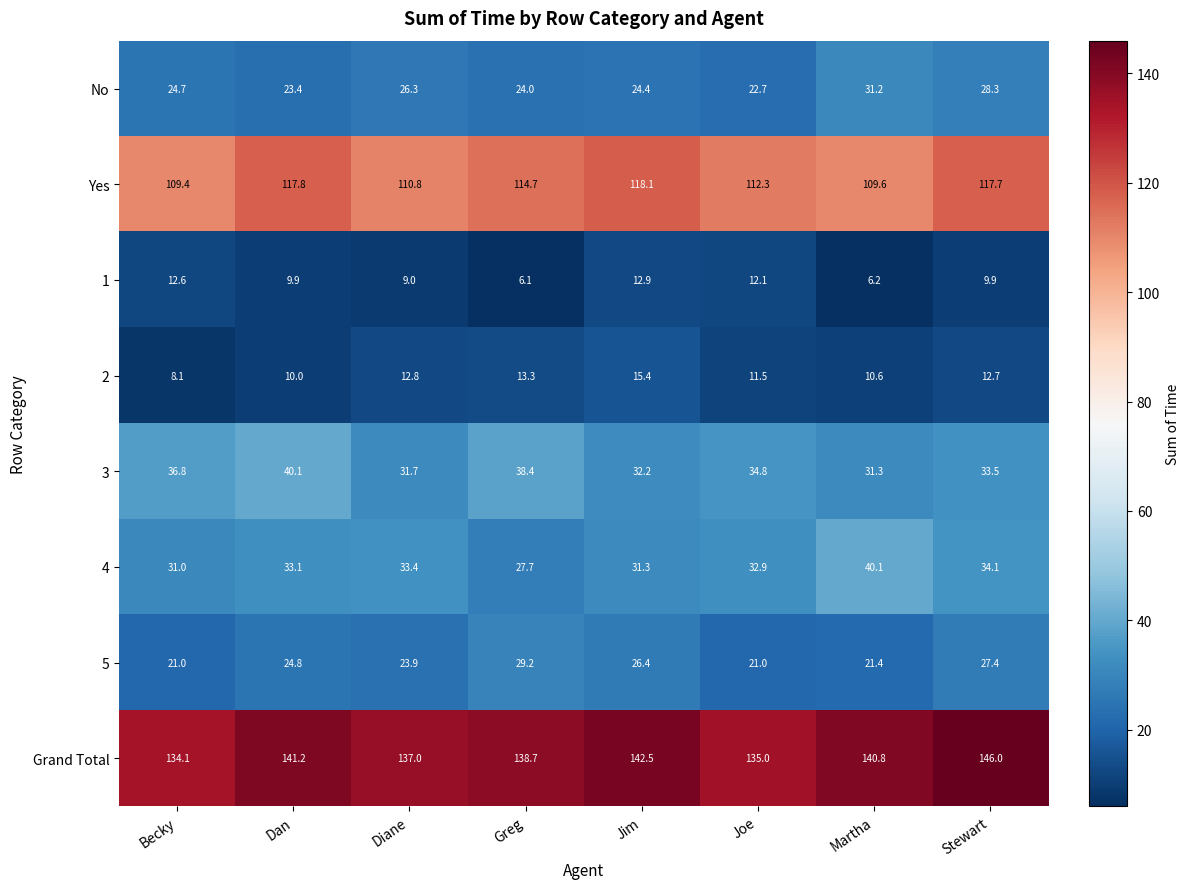

List the labels in order of 2 value, smallest first.

Becky, Dan, Martha, Joe, Stewart, Diane, Greg, Jim